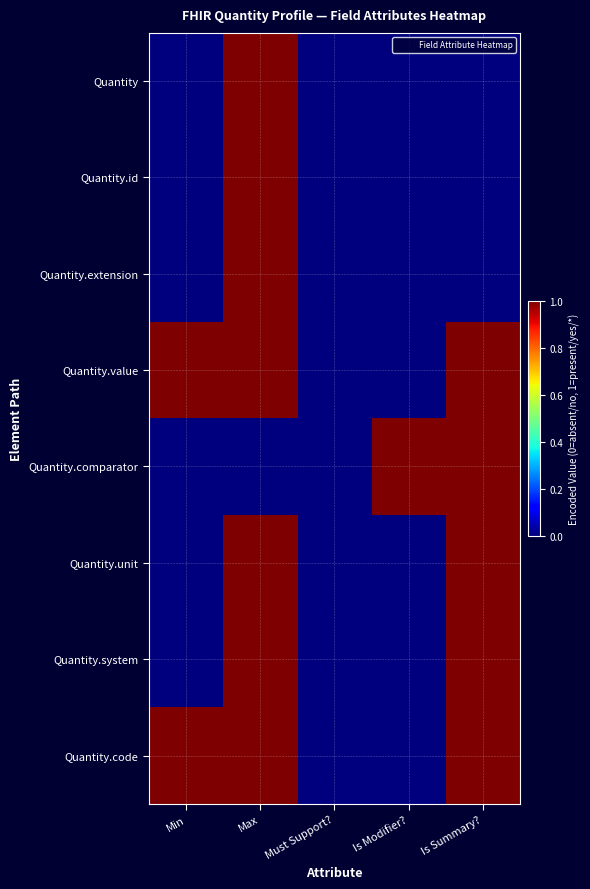

At which category is the sum across all series the highest?

Max